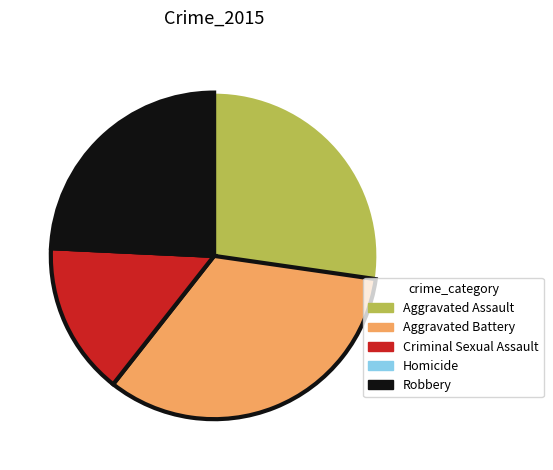

True or false: Aggravated Battery accounts for 33% of the total.

True